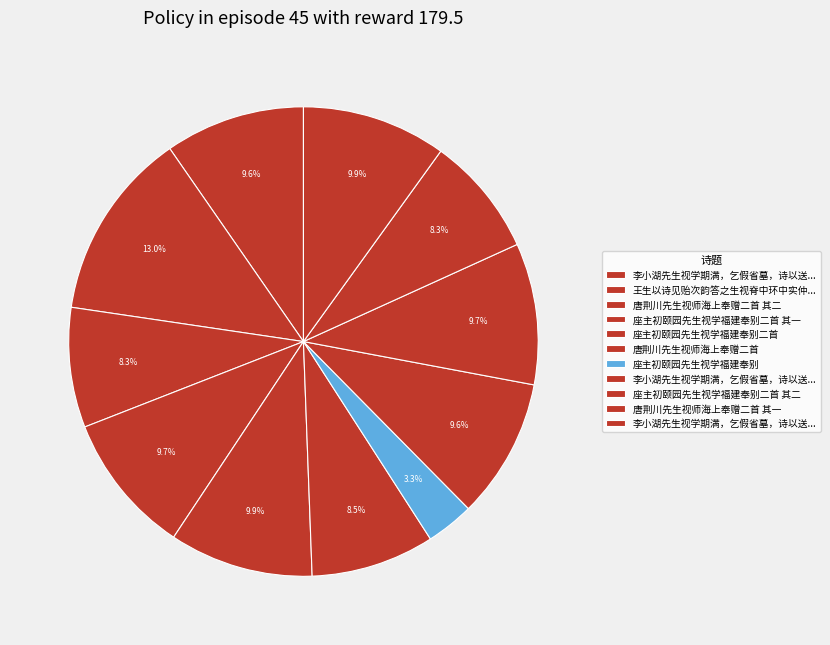

Which category has the biggest portion of the pie?

王生以诗见贻次韵答之生视脊中环中实仲父